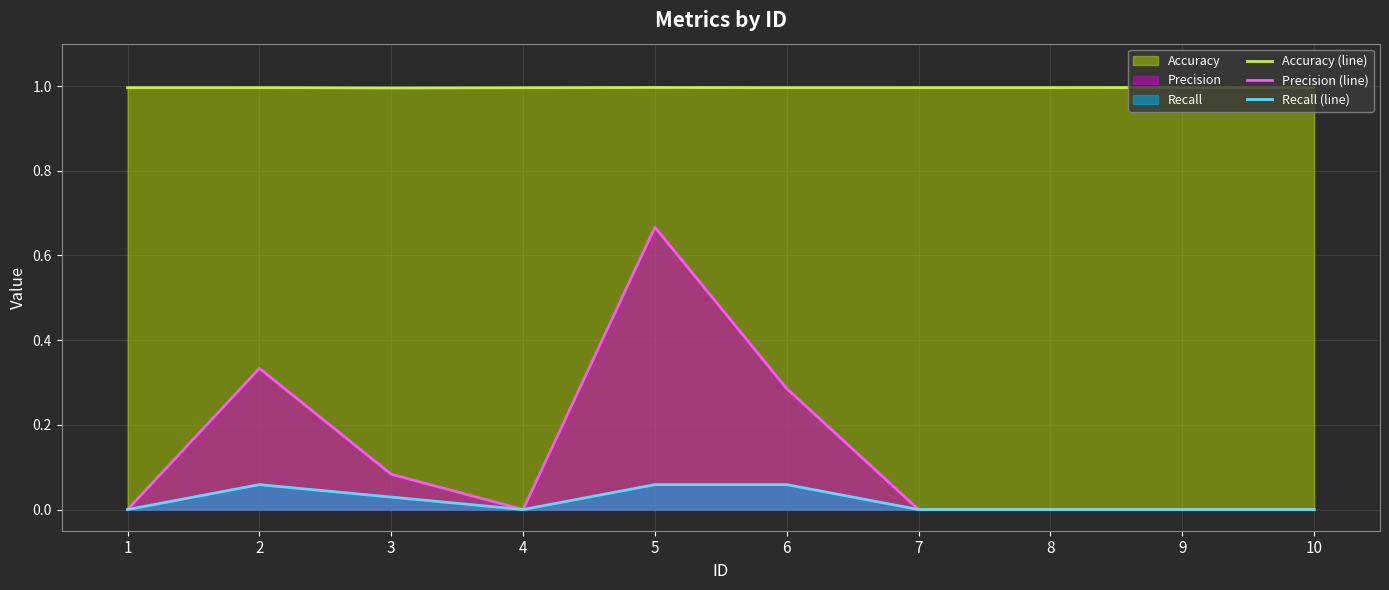

How many values in the Recall (line) series exceed 0?

4